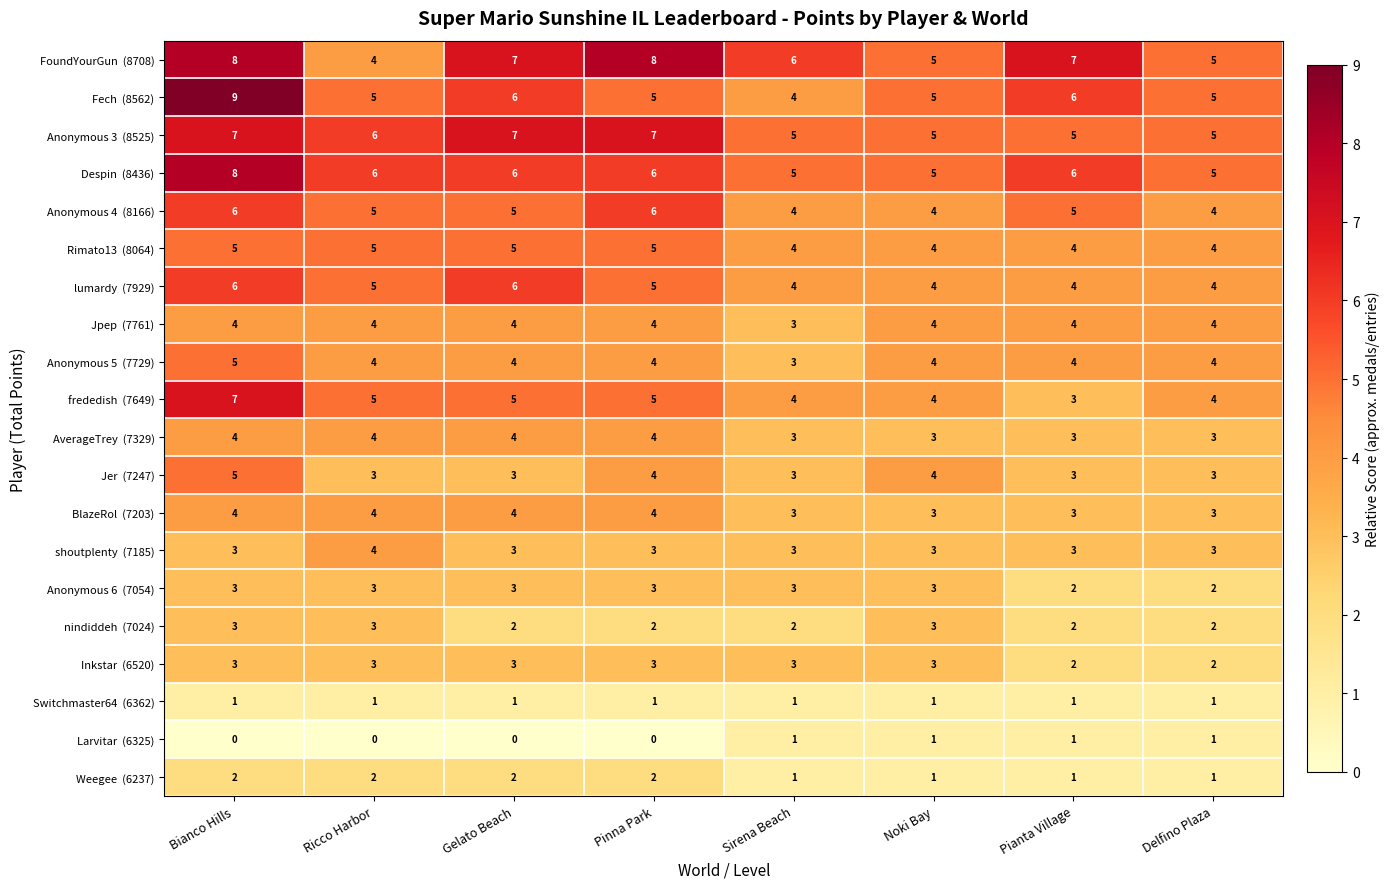

What is the spread (max minus min) of values at Bianco Hills?

9